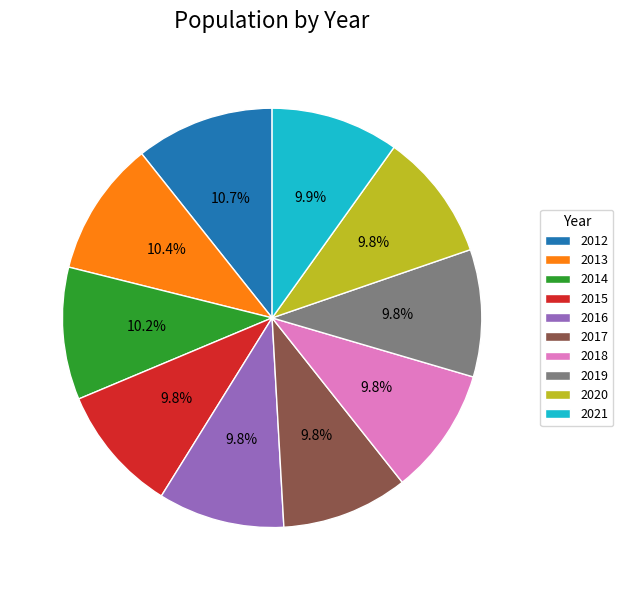

Does any single category account for the majority?

No